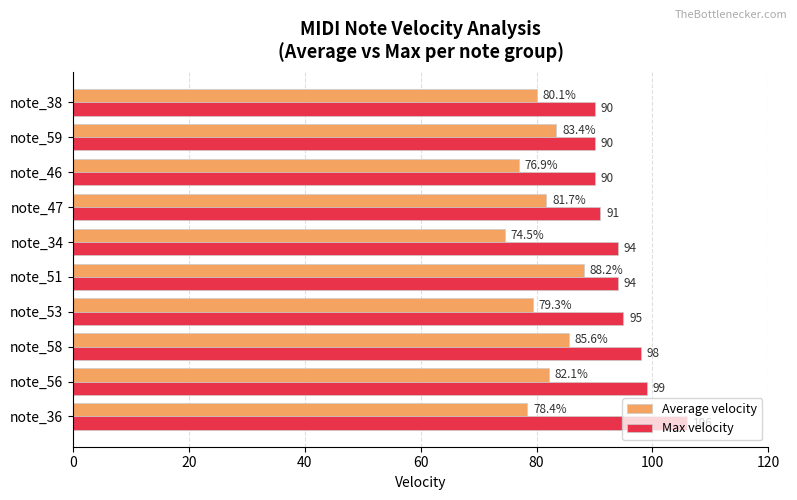

What is the lowest value of the Average velocity series?

74.5